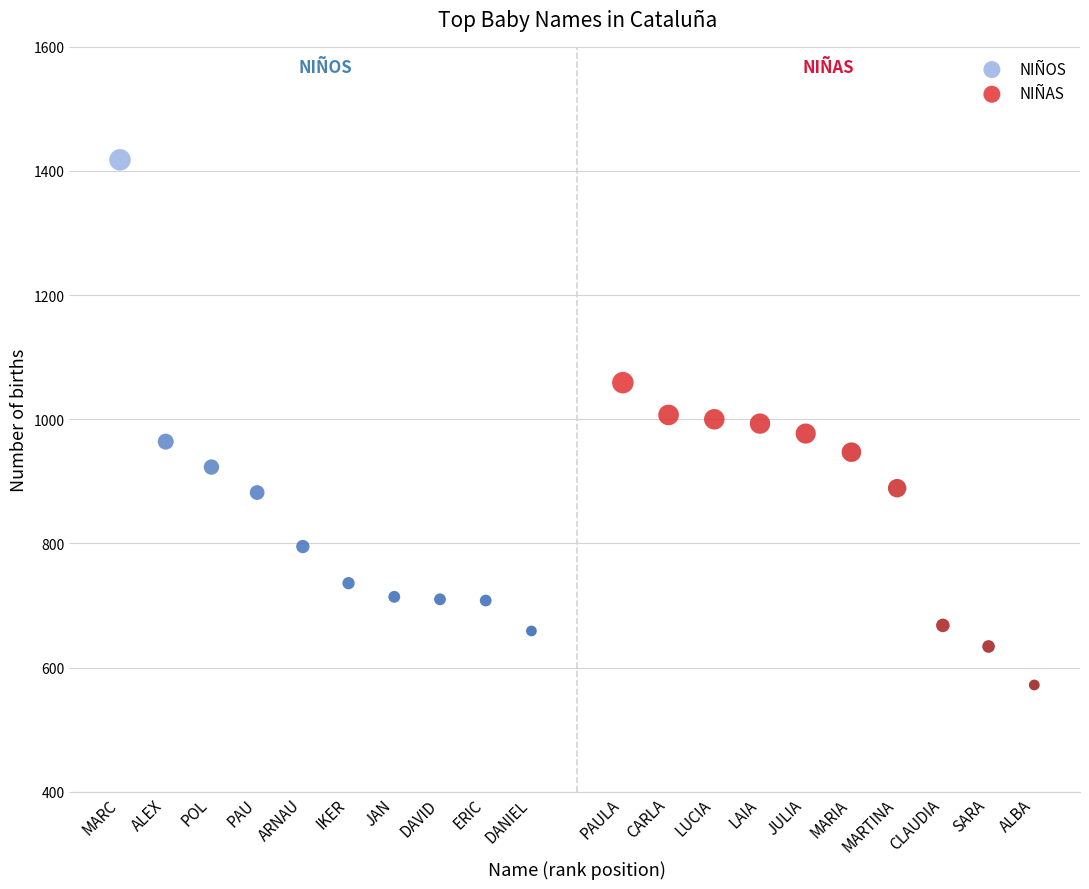

What are all the series names shown in the legend?

NIÑOS, NIÑAS